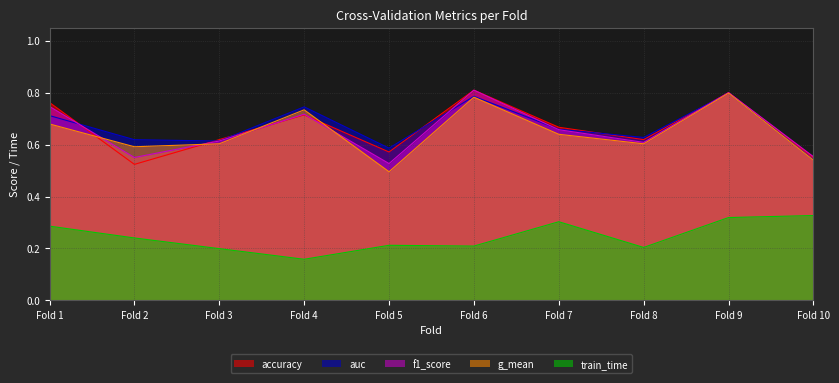

True or false: g_mean has a value of 0.6 at Fold 3.

True